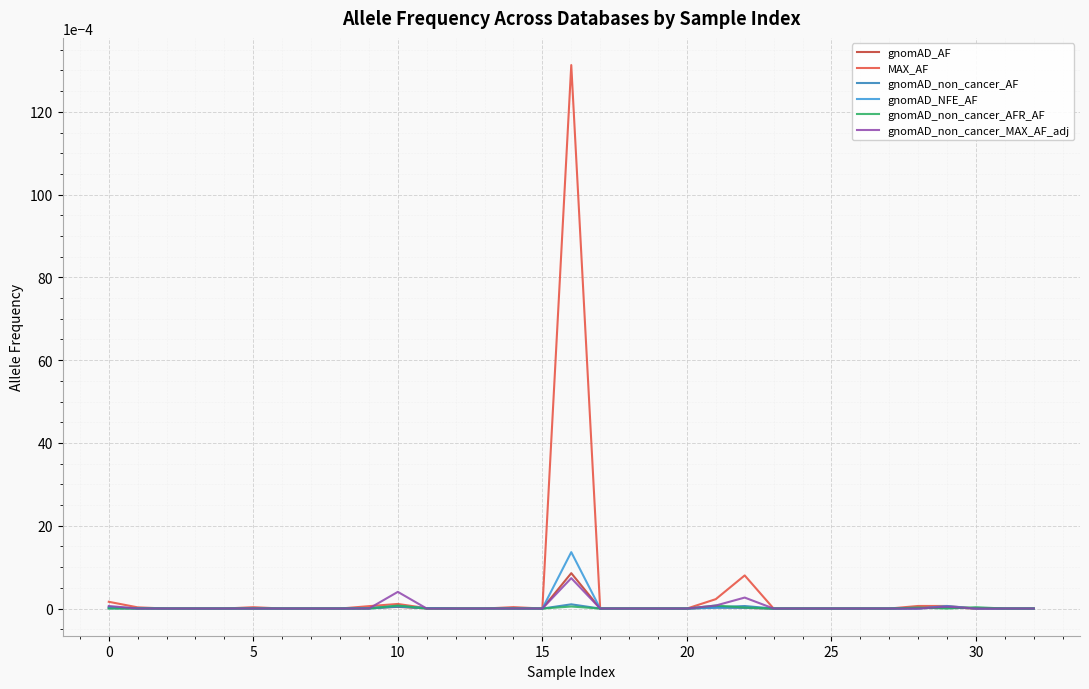

Count the number of categories in the chart.

33